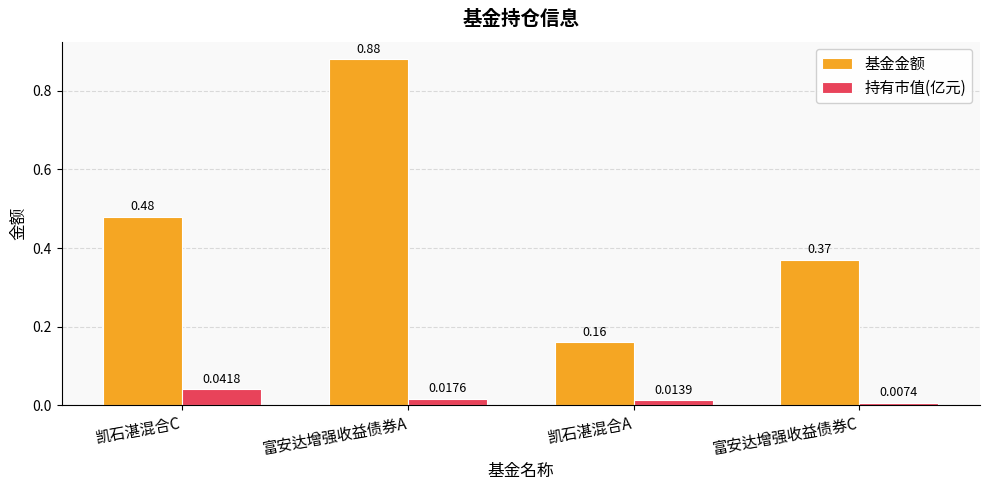

What is the label of the 2nd bar from the left?

富安达增强收益债券A